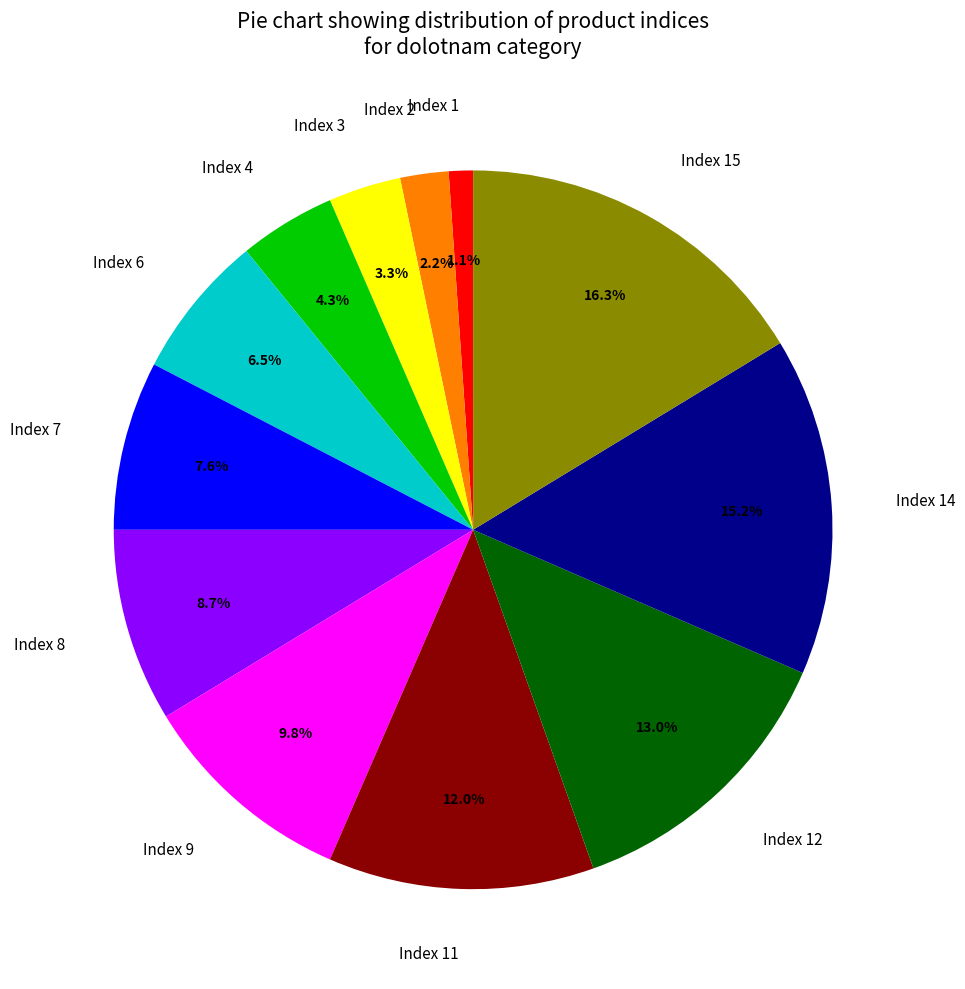

To the nearest percent, what is the difference between the Index 14 and Index 9 slice percentages?

5%